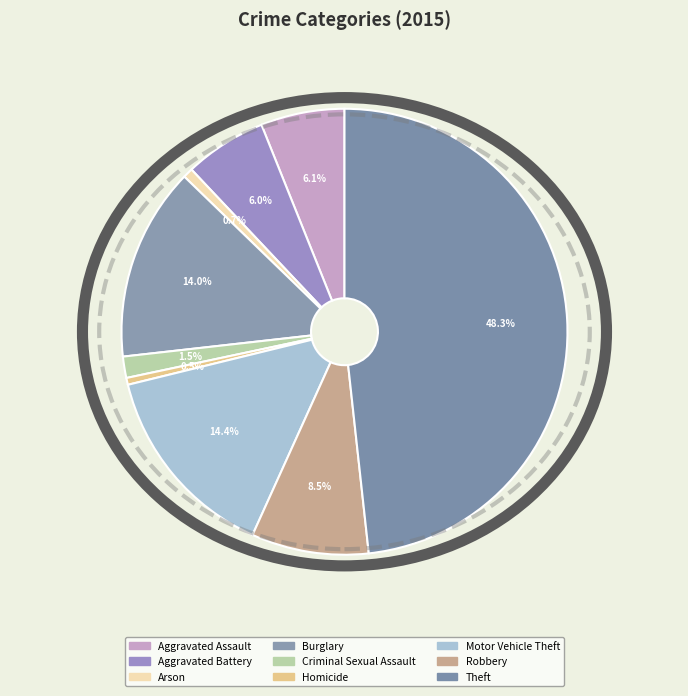

Do Motor Vehicle Theft and Burglary together represent more than half of the pie?

No